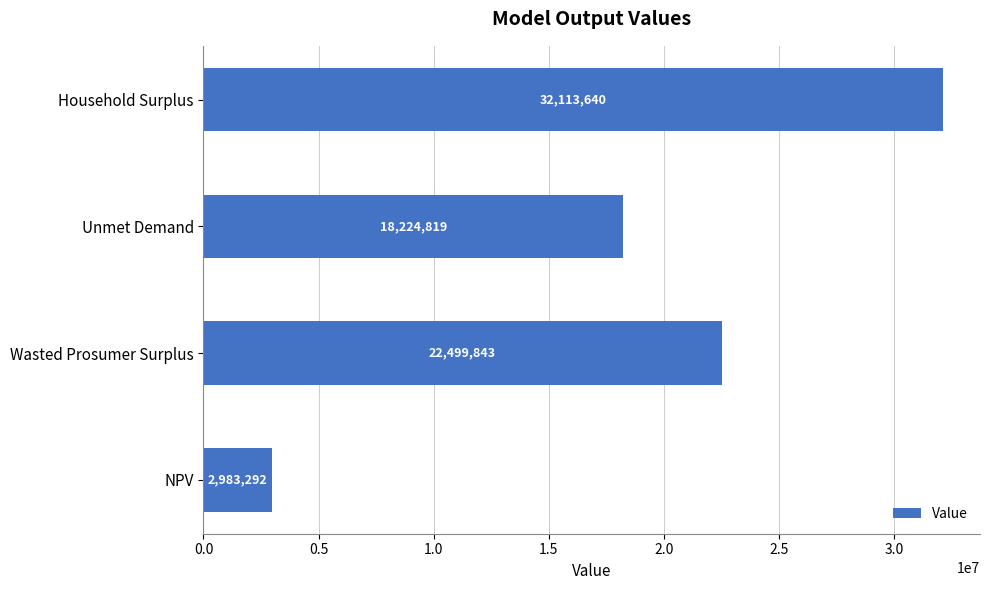

Which category has the highest value across all series?

Household Surplus